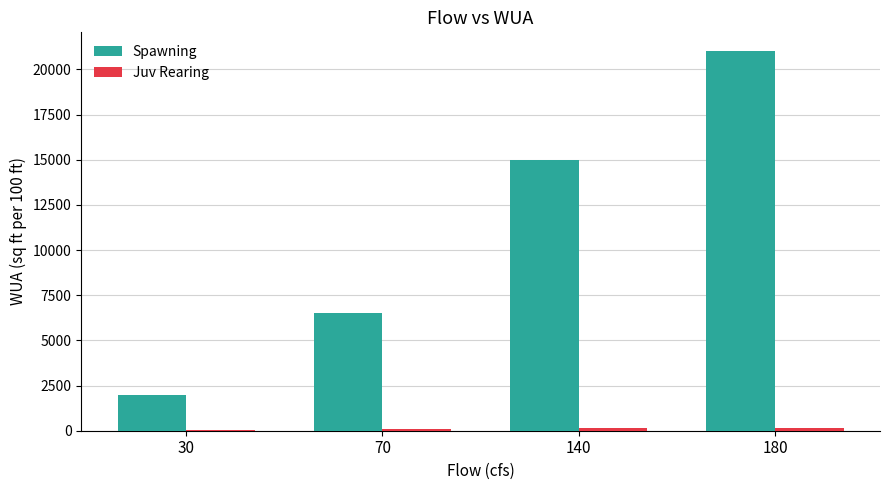

Which series changed the most between 30 and 180?

Spawning